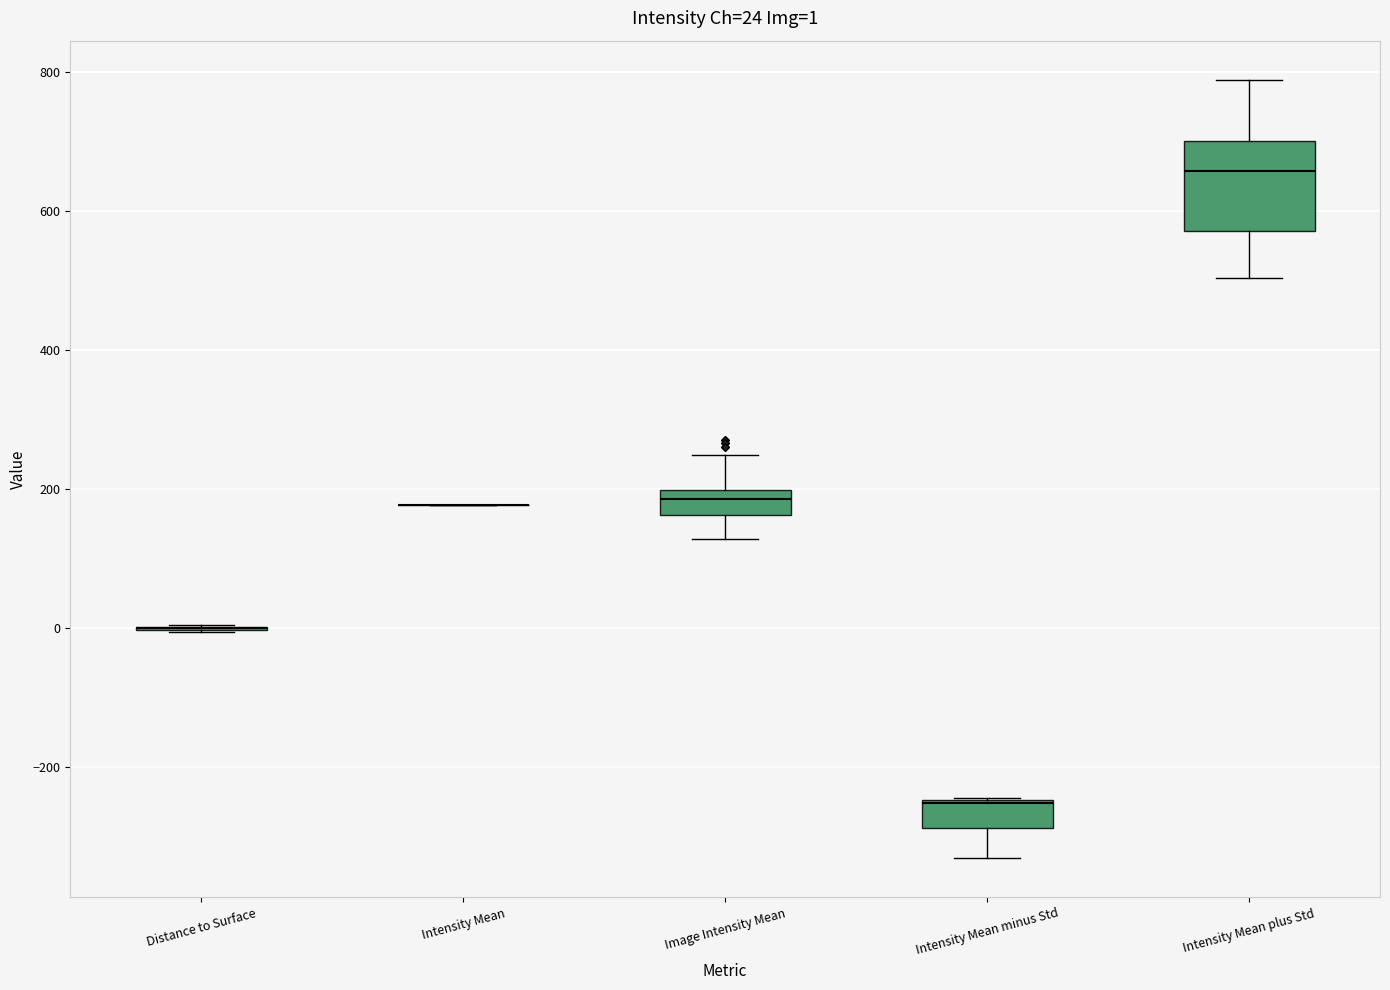

Comparing the boxes themselves (not the whiskers), which one is the tallest?

Intensity Mean plus Std